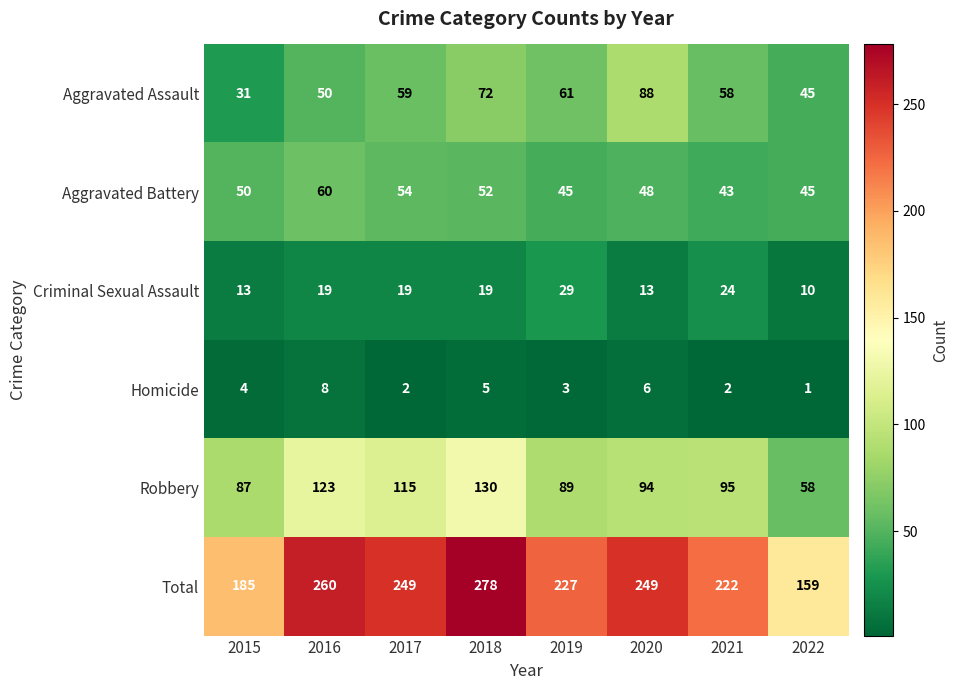

Which series has the largest total across all categories?

Total